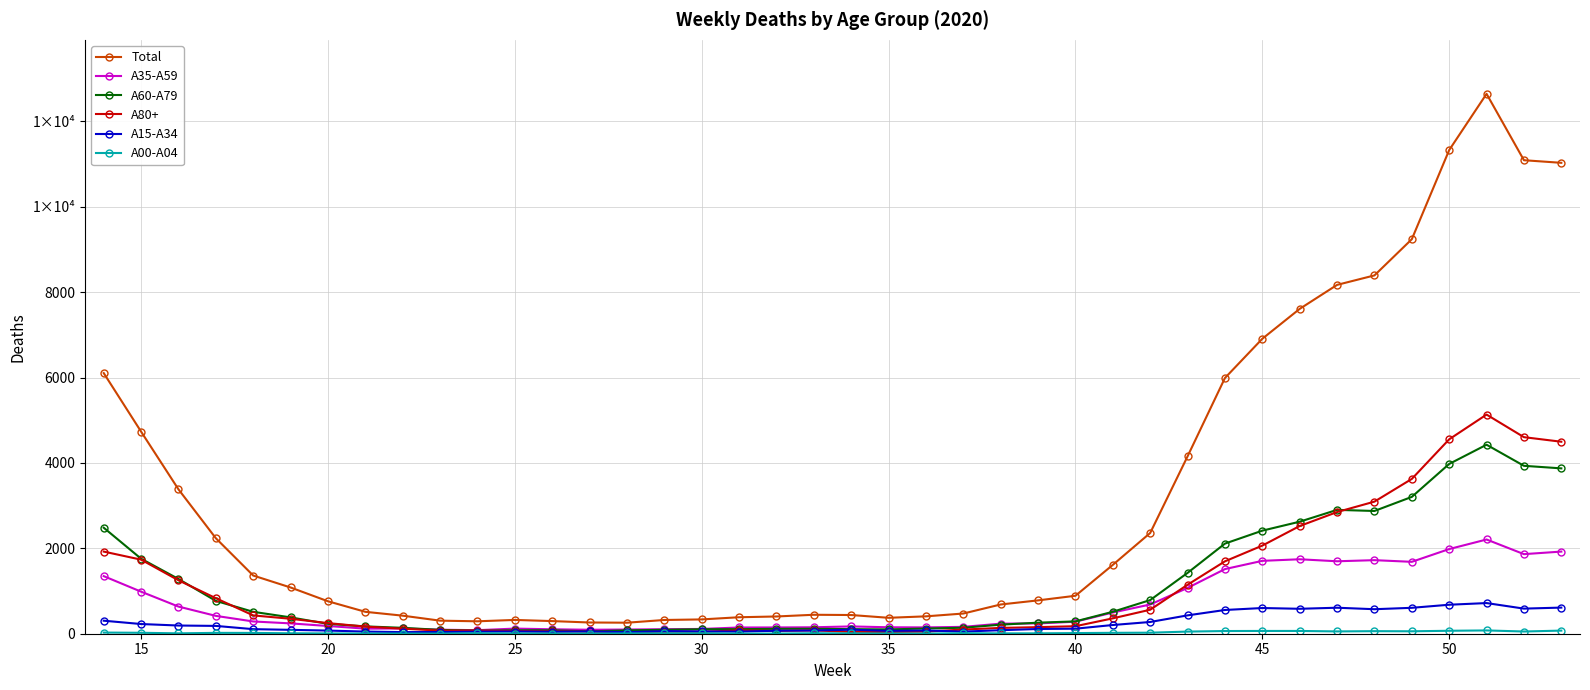

Does the chart have visible grid lines?

Yes